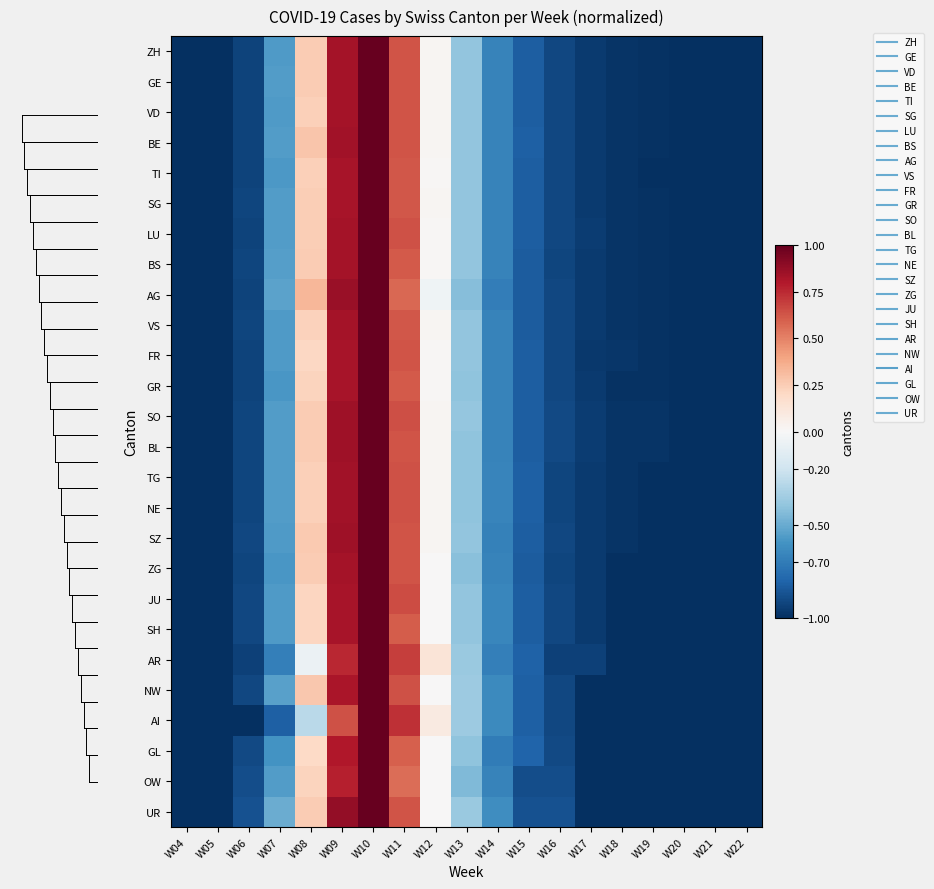

Which series has the largest range (max minus min)?

ZH